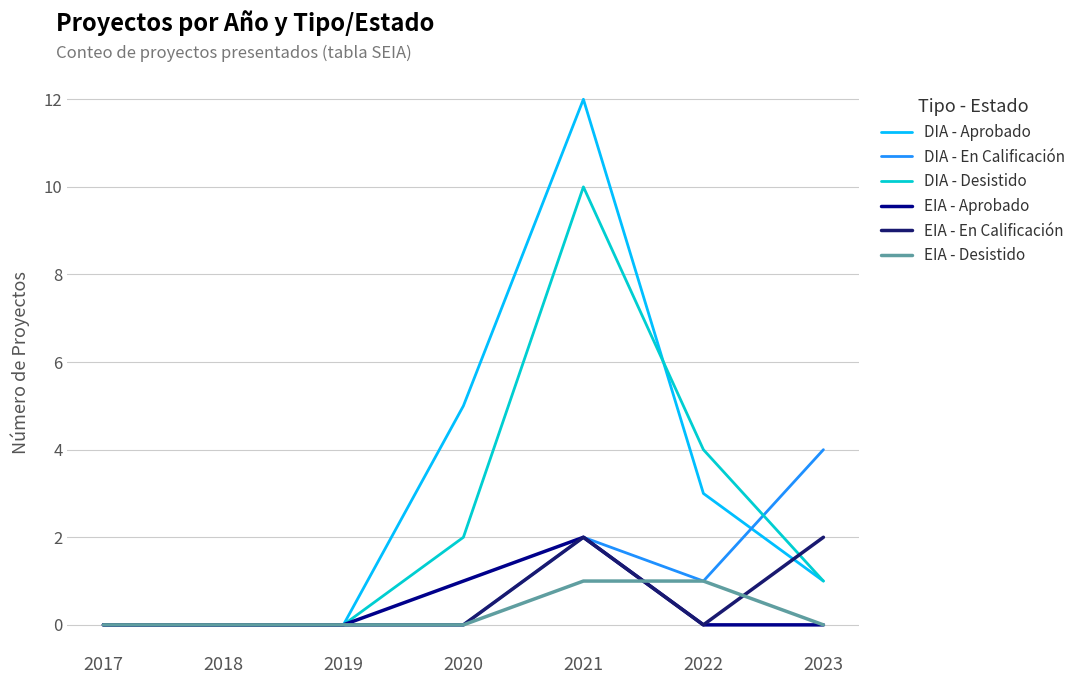

Reading left to right, list all the values displayed in this chart.

DIA - Aprobado: 0	0	0	5	12	3	1
DIA - En Calificación: 0	0	0	0	2	1	4
DIA - Desistido: 0	0	0	2	10	4	1
EIA - Aprobado: 0	0	0	1	2	0	0
EIA - En Calificación: 0	0	0	0	2	0	2
EIA - Desistido: 0	0	0	0	1	1	0